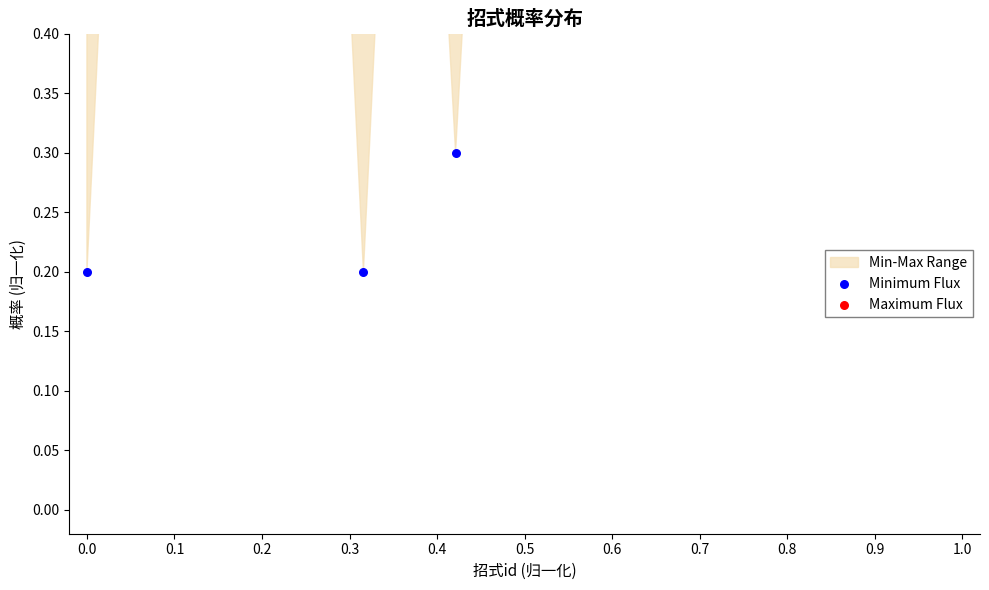

Which series has the widest spread of Y values?

Minimum Flux